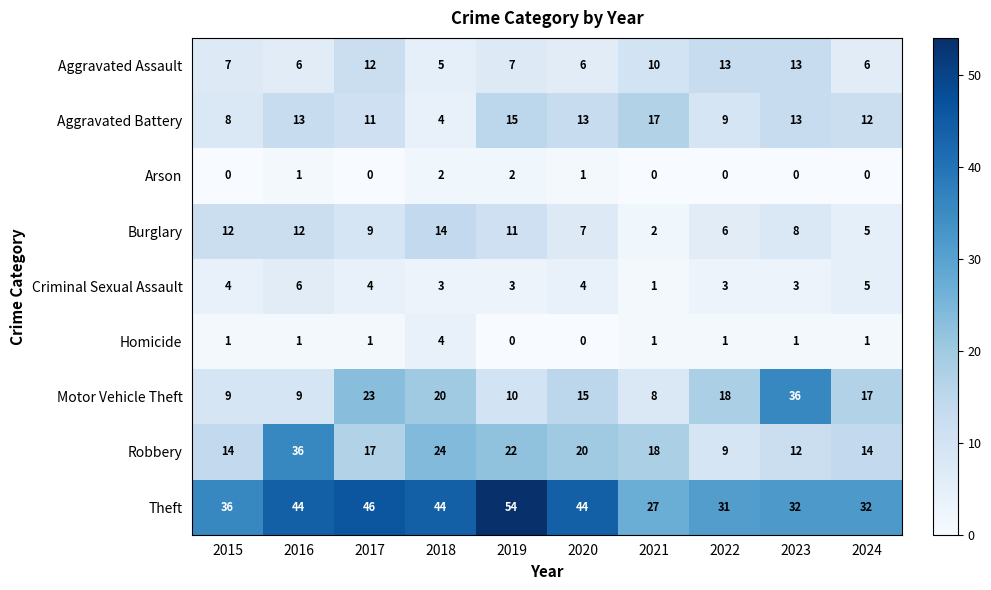

What is the highest value of the Burglary series?

14